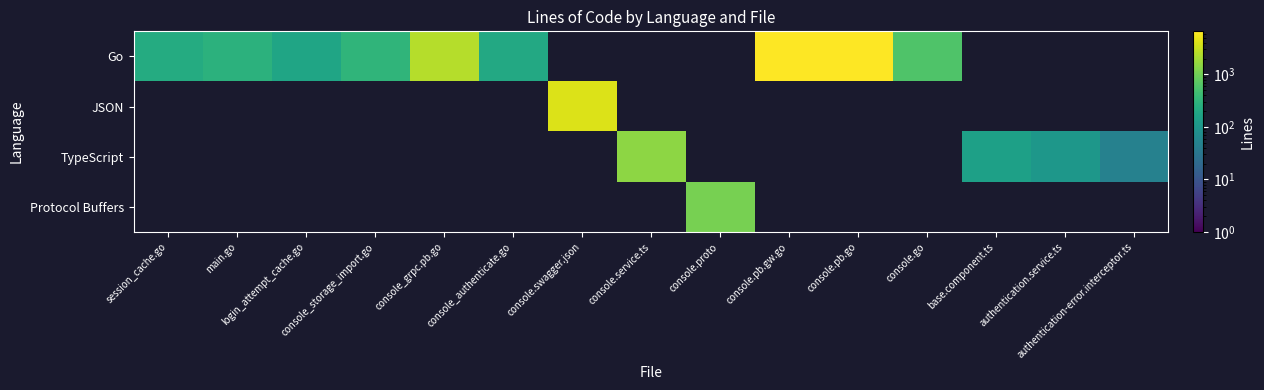

Is the value of TypeScript at login_attempt_cache.go greater than the value of Go at base.component.ts?

No